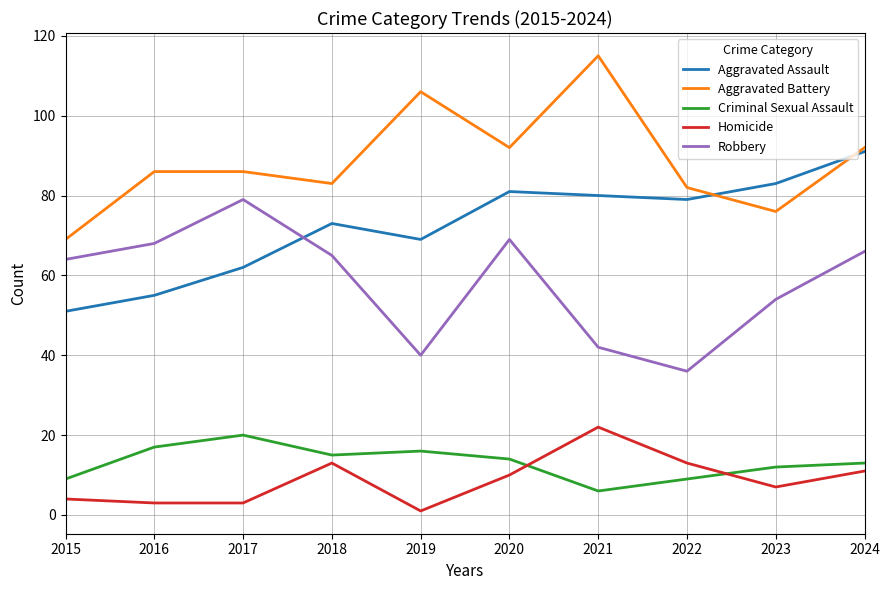

True or false: Aggravated Battery and Homicide cross at least once.

False